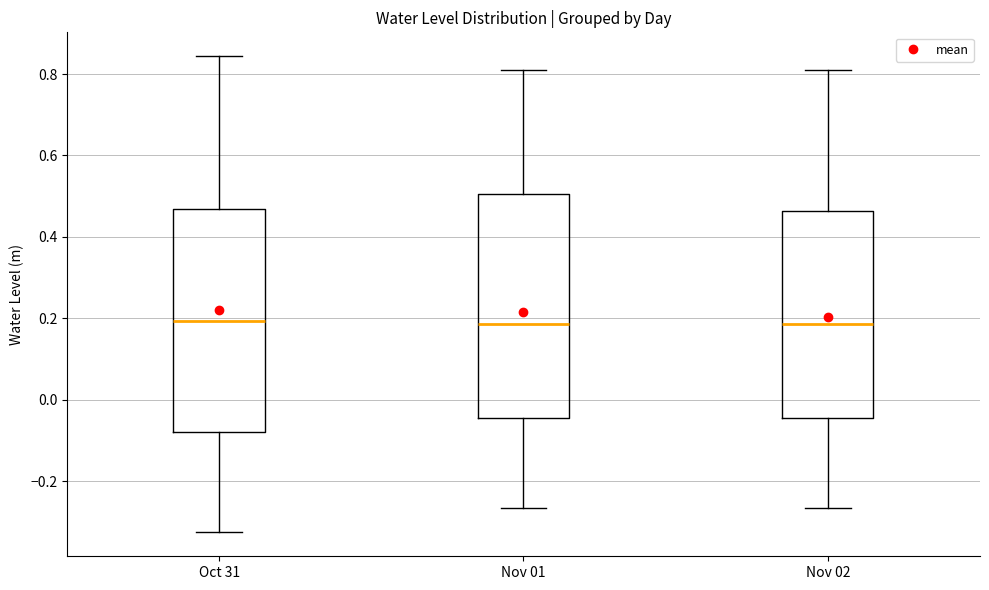

Where does the median line of the box for Nov 01 sit on the y-axis? The values are not printed on the chart, so give them approximately, as read against the axis.

0.18